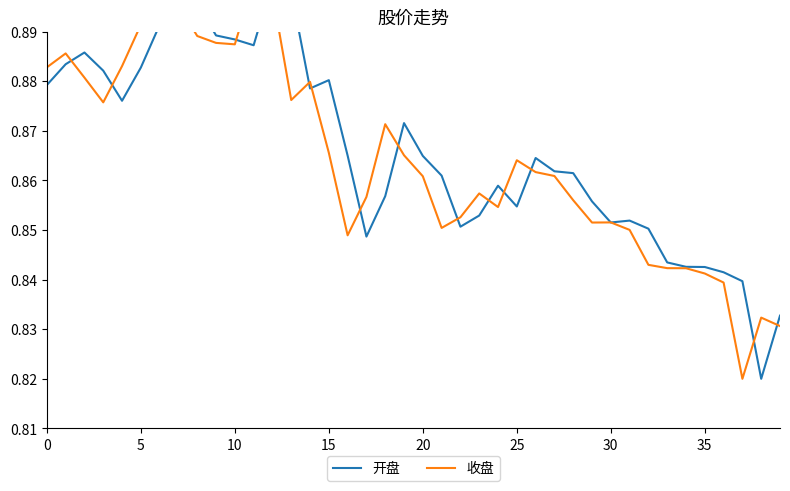

True or false: 开盘 has more than 1 points higher than both neighbors.

True